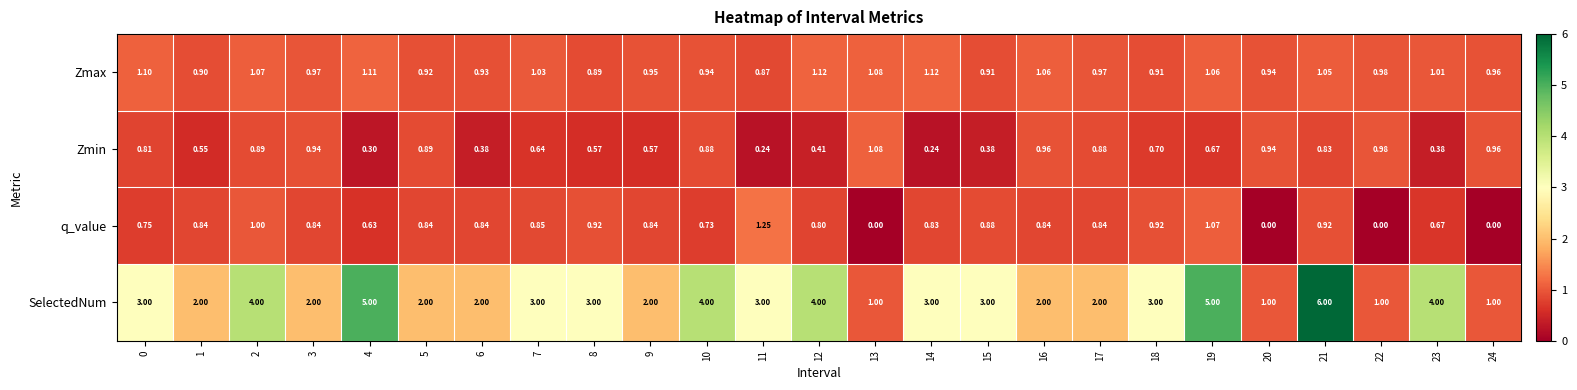

Rank the series by their maximum value, from lowest to highest.

Zmin, Zmax, q_value, SelectedNum